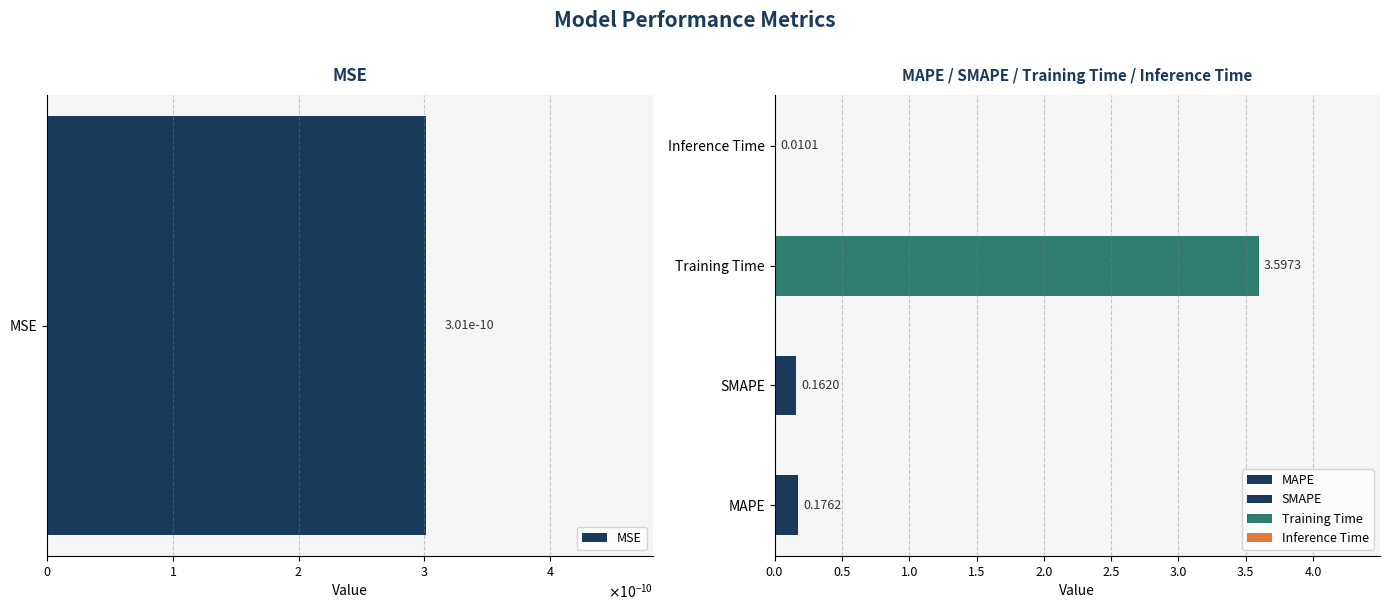

What is the label of the 1st bar from the left?

MSE